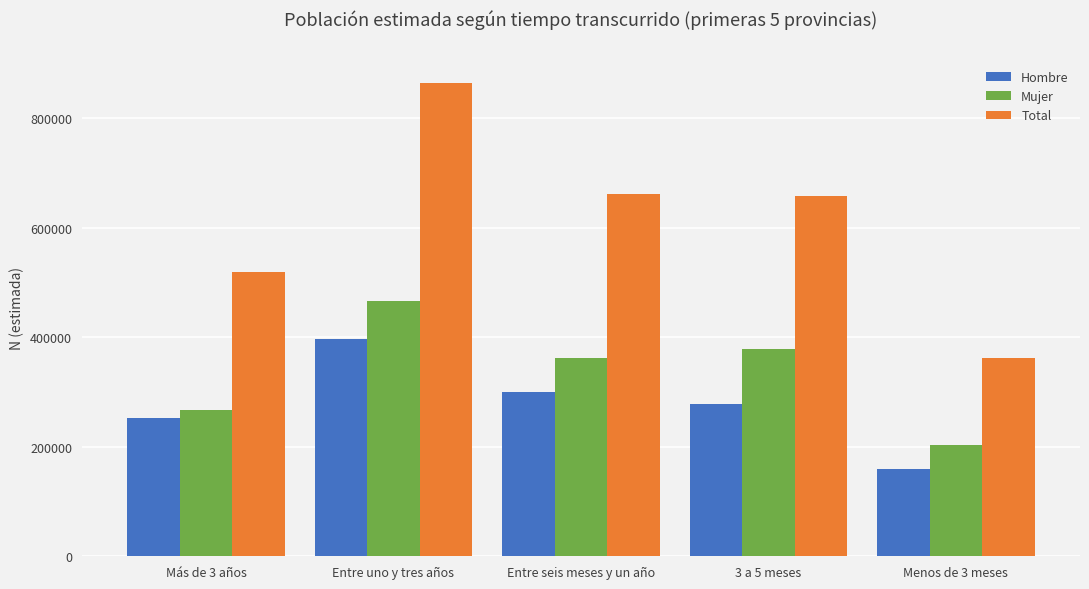

At which category is the sum across all series the highest?

Entre uno y tres años